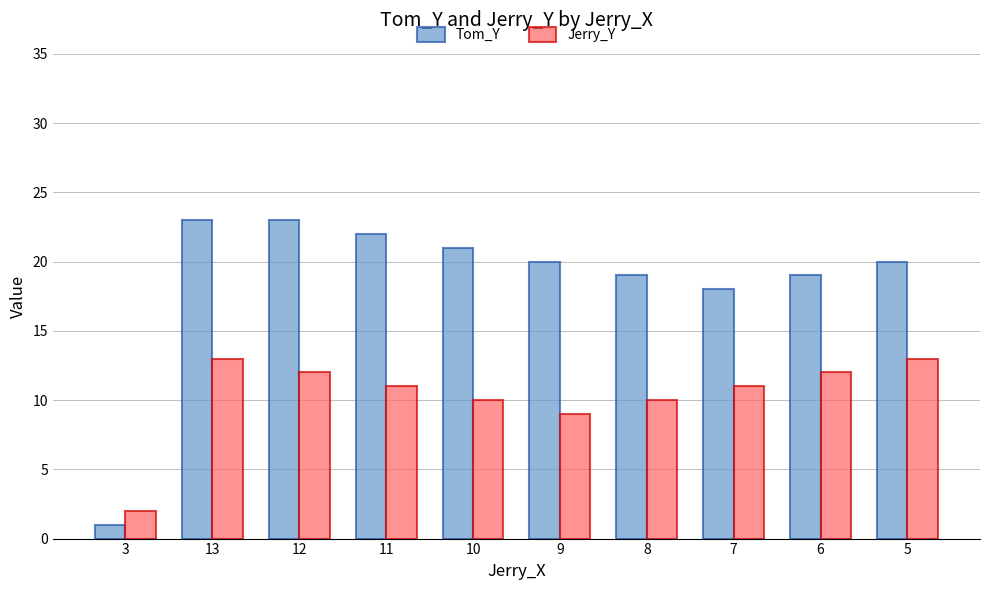

Reading left to right, transcribe all the data shown in this chart.

Tom_Y: 1	23	23	22	21	20	19	18	19	20
Jerry_Y: 2	13	12	11	10	9	10	11	12	13